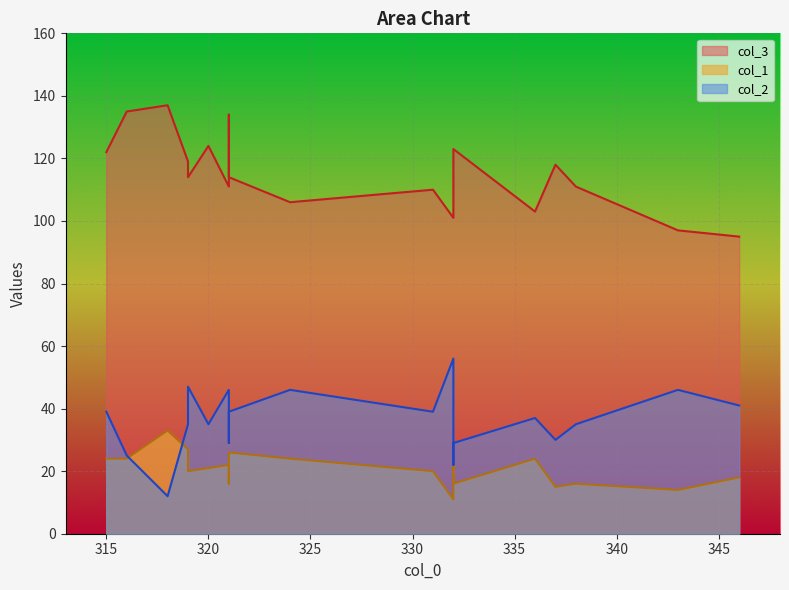

Reading left to right, list all the values displayed in this chart.

col_3: 332=101	315=122	321=111	319=119	318=137	332=121	316=135	321=134	331=110	321=114	338=111	320=124	337=118	324=106	343=97	346=95	336=103	332=123	319=114
col_1: 332=11	315=24	321=22	319=27	318=33	332=25	316=24	321=16	331=20	321=26	338=16	320=21	337=15	324=24	343=14	346=18	336=24	332=16	319=20
col_2: 332=56	315=39	321=46	319=35	318=12	332=22	316=25	321=29	331=39	321=39	338=35	320=35	337=30	324=46	343=46	346=41	336=37	332=29	319=47